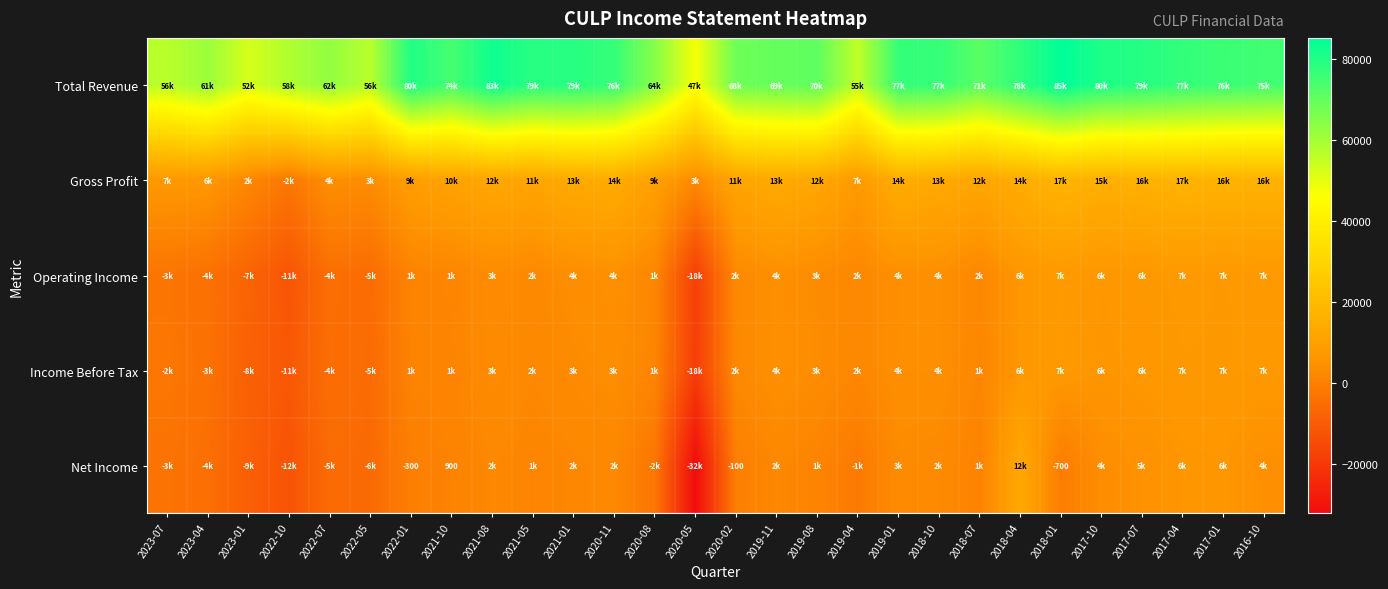

Which has a higher value, 2016-10 or 2023-01?

2016-10